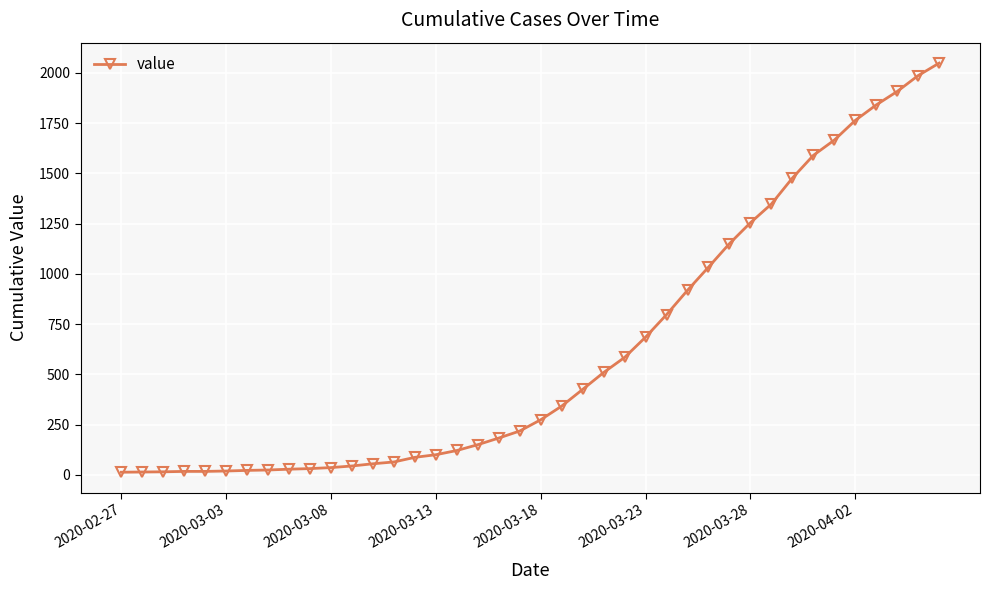

What is the maximum value shown in the chart?

2048